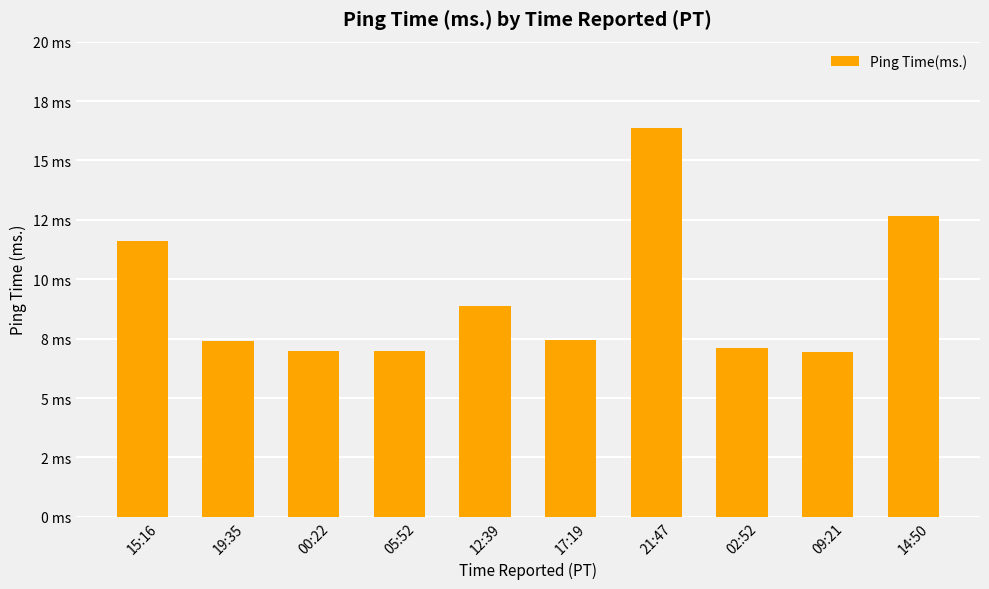

What is the sum of the values at 19:35 and 14:50?

20.0